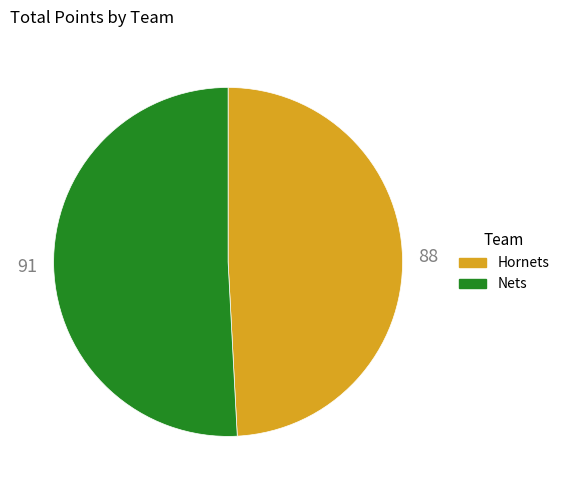

Which category has the smallest portion of the pie?

Hornets